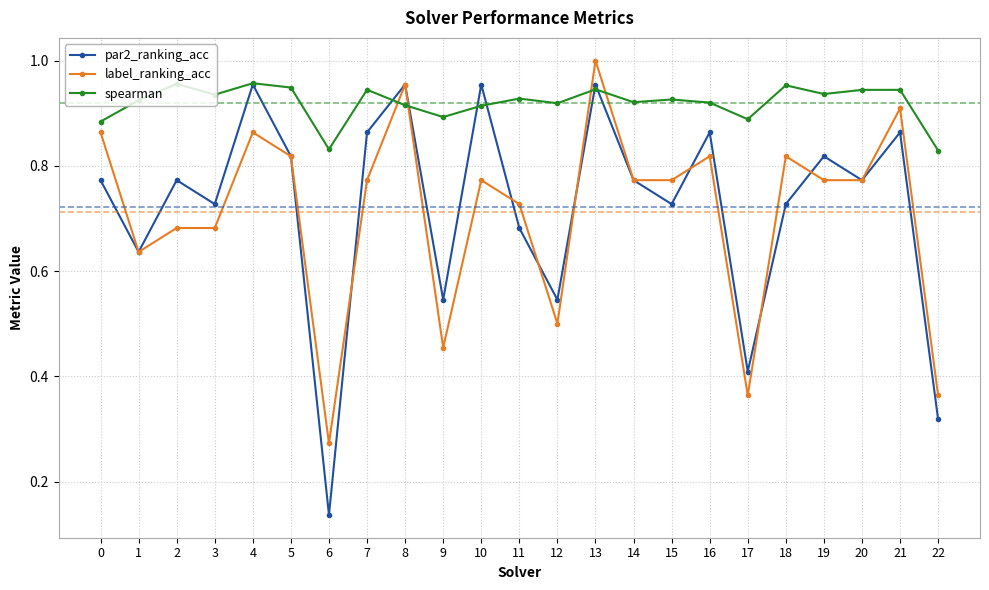

Does the chart display data point markers on the line(s)?

Yes